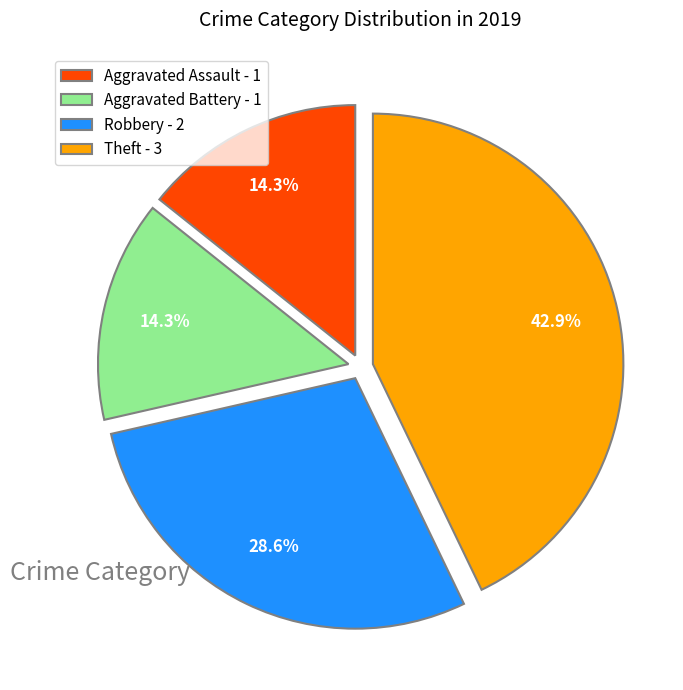

Does Theft - 3 account for over 50% of the chart?

No